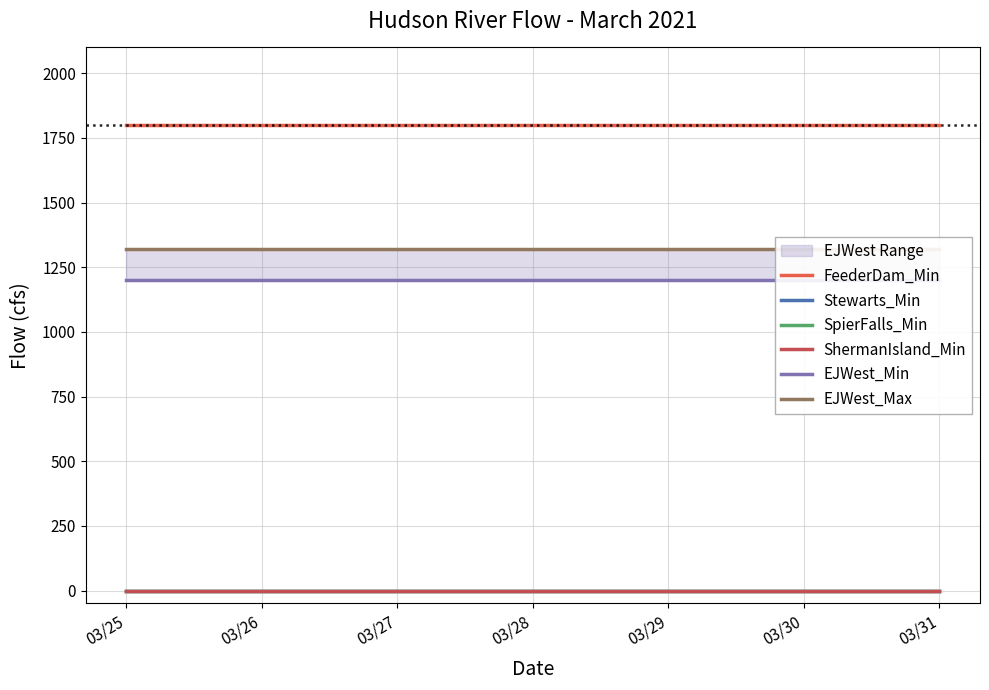

True or false: EJWest_Max and Stewarts_Min intersect in this chart.

False